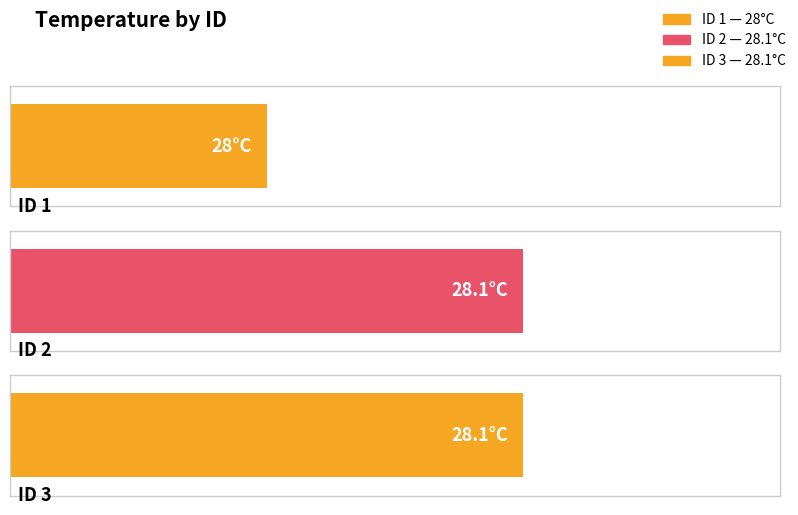

At which category does the chart reach its minimum across all series?

1